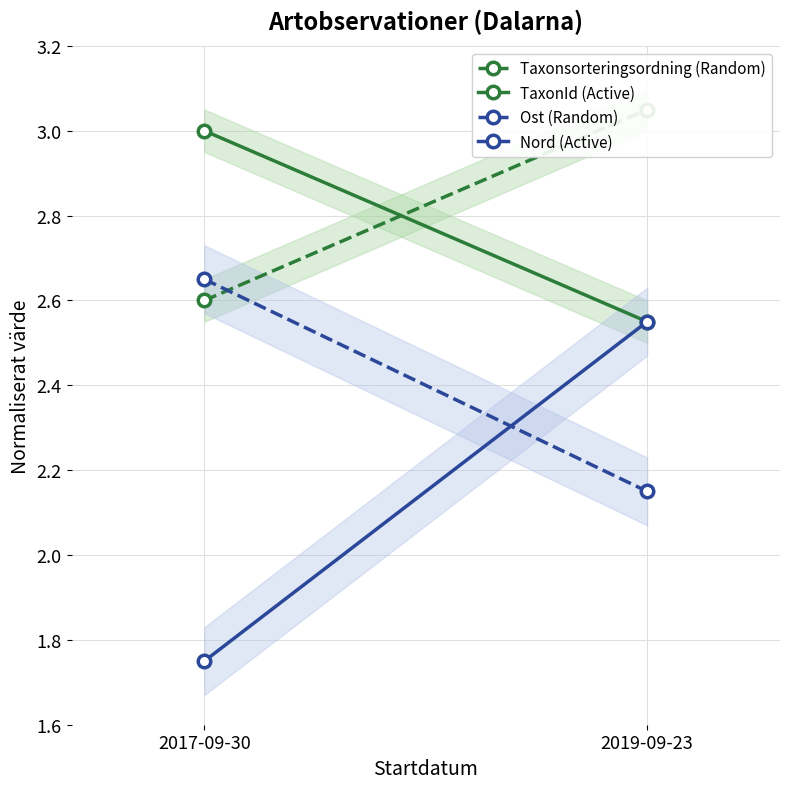

What is the total value across all series at 2017-09-30?

10.0